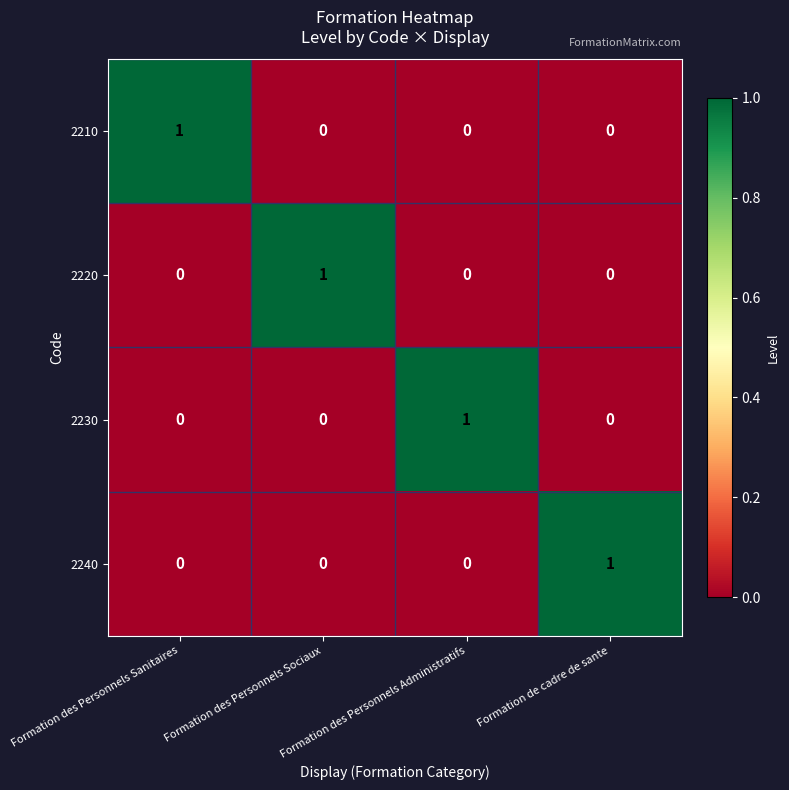

Is the value of 2240 at Formation de cadre de sante greater than the value of 2220 at Formation des Personnels Administratifs?

Yes